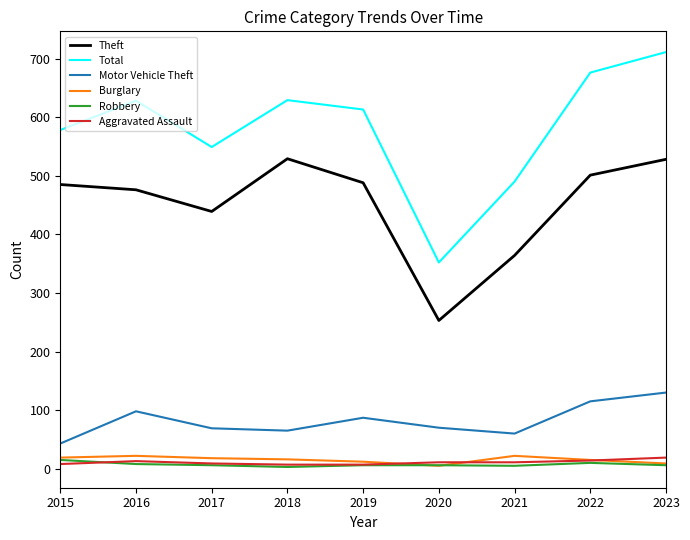

Which category has the highest value across all series?

2023